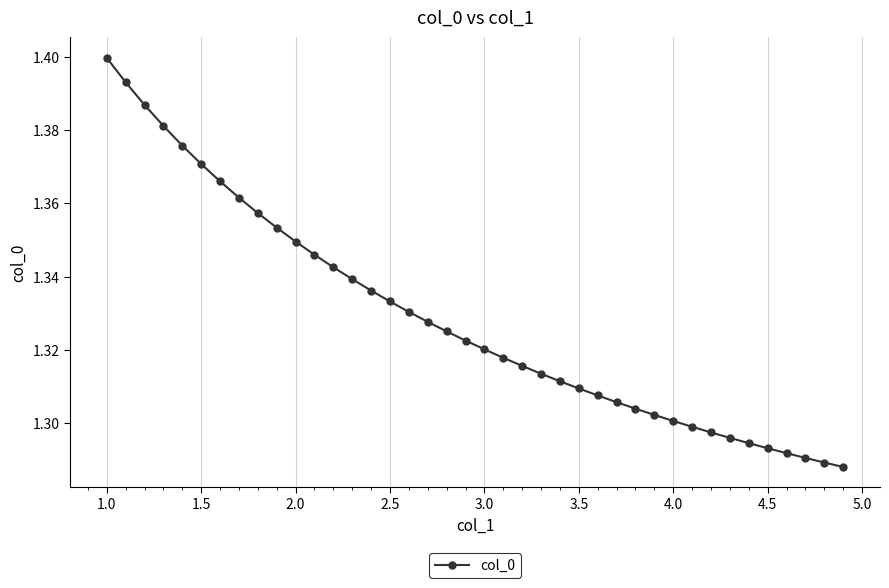

Count the values in the range 1 to 2.

40